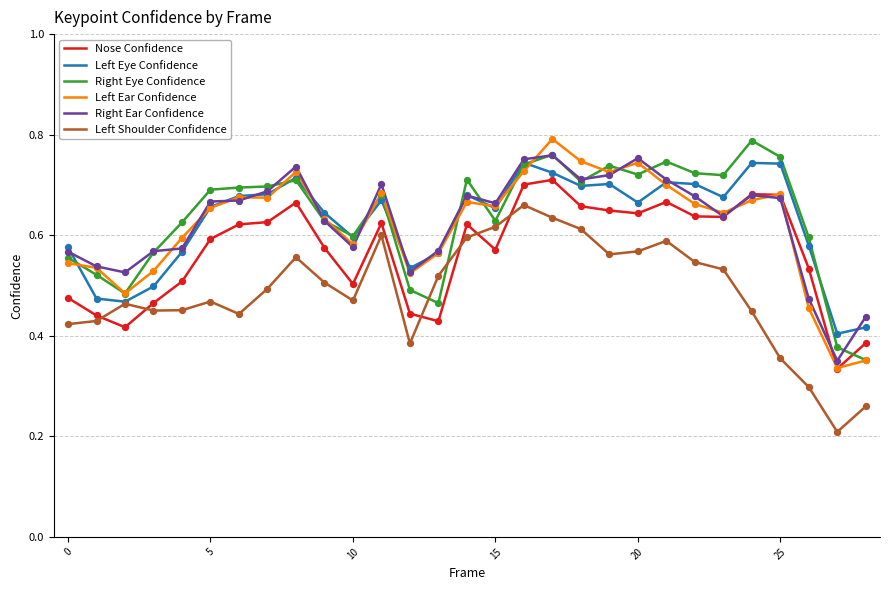

Which series has the largest total across all categories?

Right Eye Confidence